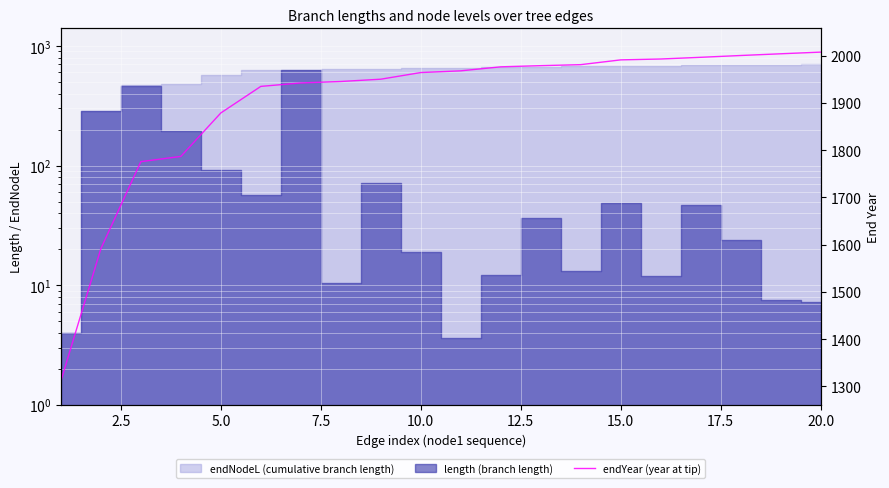

What is the sum of all values?

37979.0